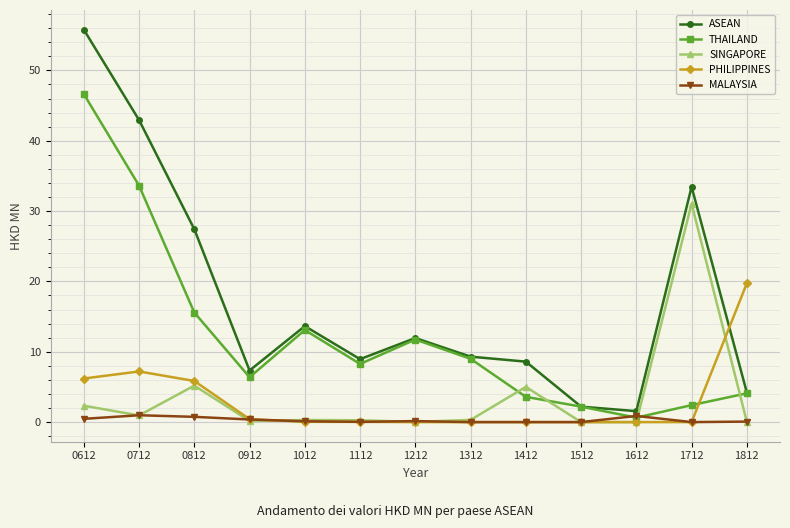

What is the spread (max minus min) of values at 1612?

1.6